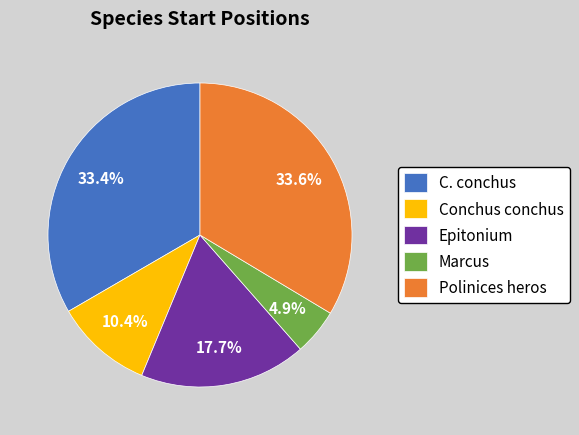

Between Marcus and Conchus conchus, which is larger?

Conchus conchus